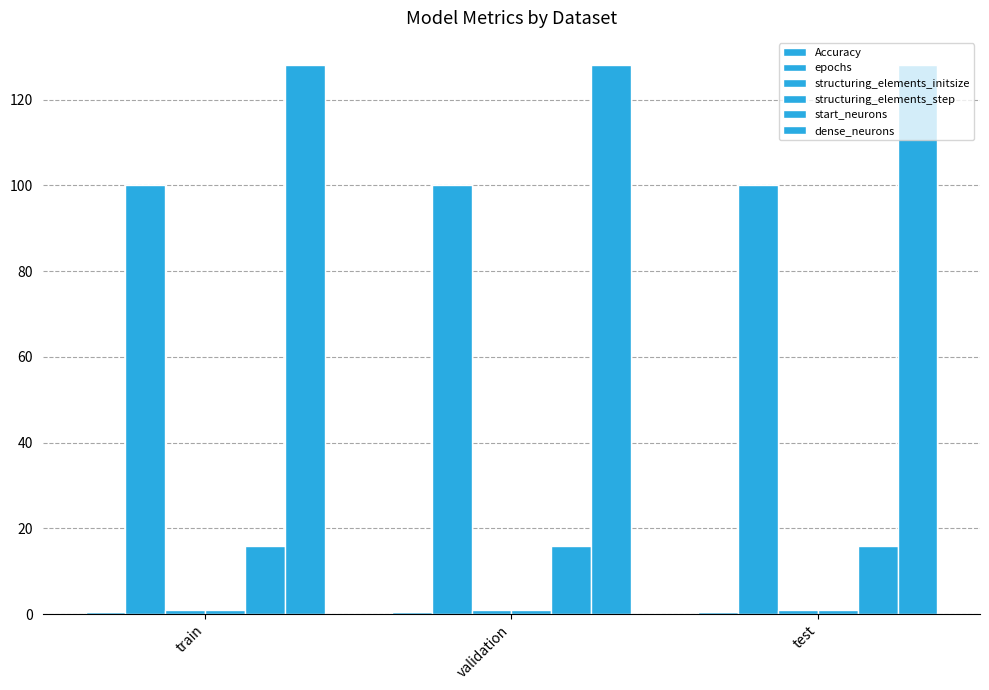

What is the label of the 3rd bar from the left?

test